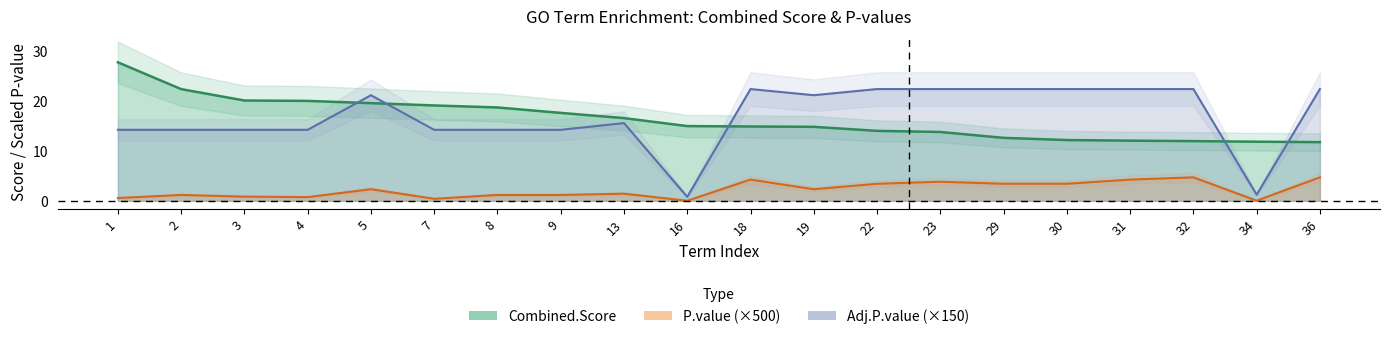

Is the value of Combined.Score at 5 greater than the value of Adj.P.value_scaled at 36?

No